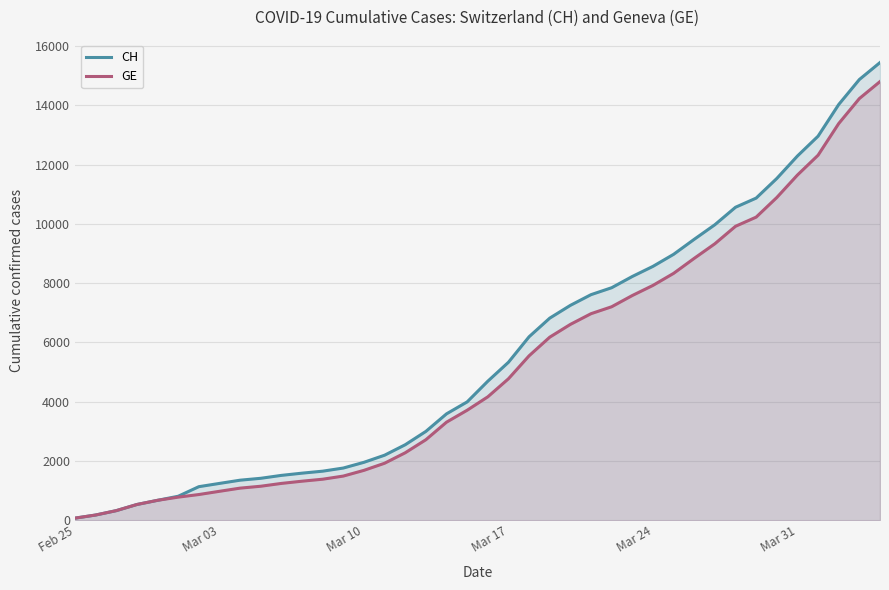

True or false: CH and GE cross at least once.

False